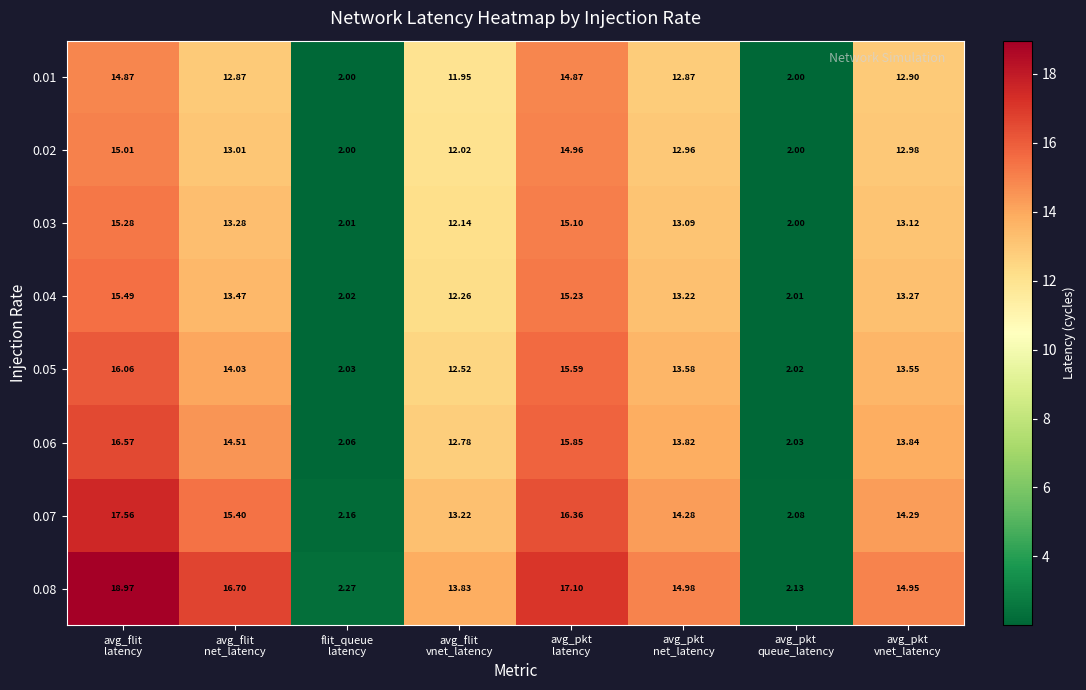

Count the number of data series in this chart.

8